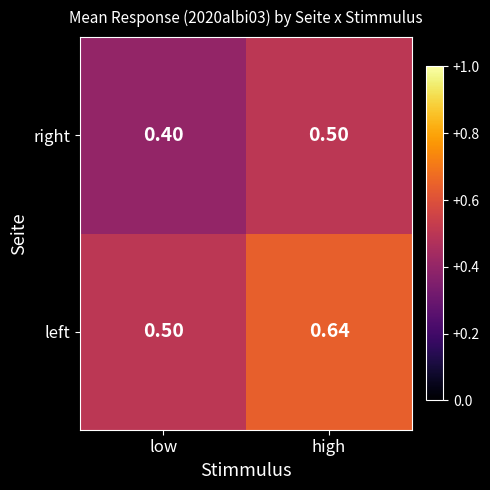

At which category does the chart reach its minimum across all series?

low